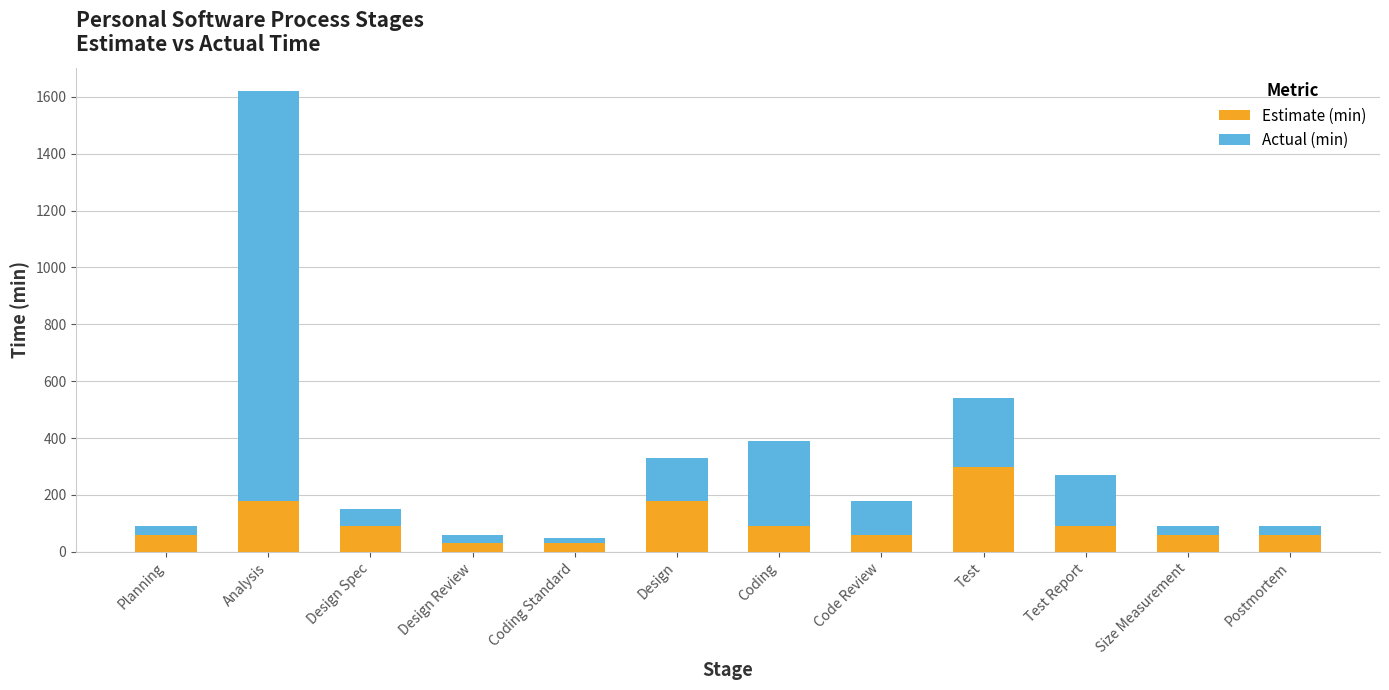

What is the sum of the Estimate (min) values at Test Report and Design?

270